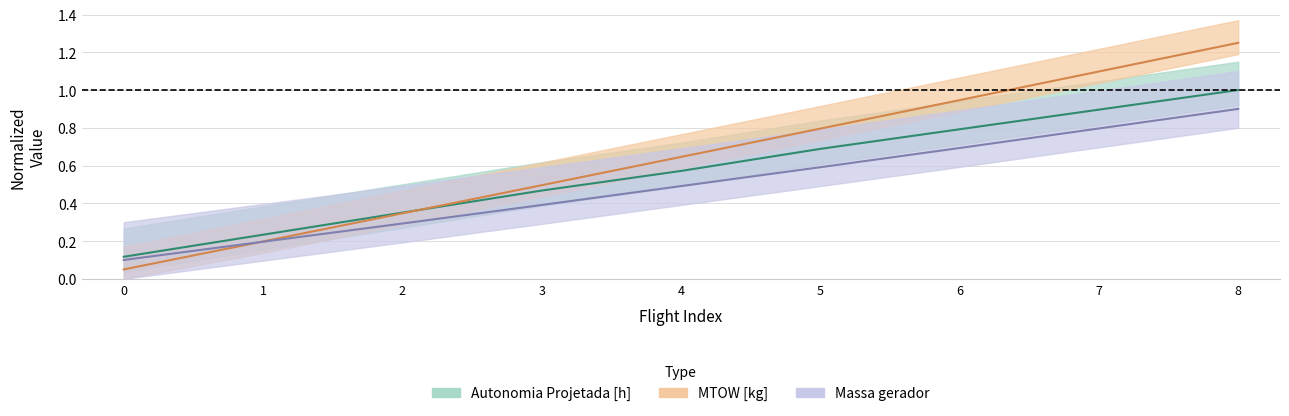

Where do Autonomia Projetada [h] and MTOW [kg] first cross each other?

2 and 3